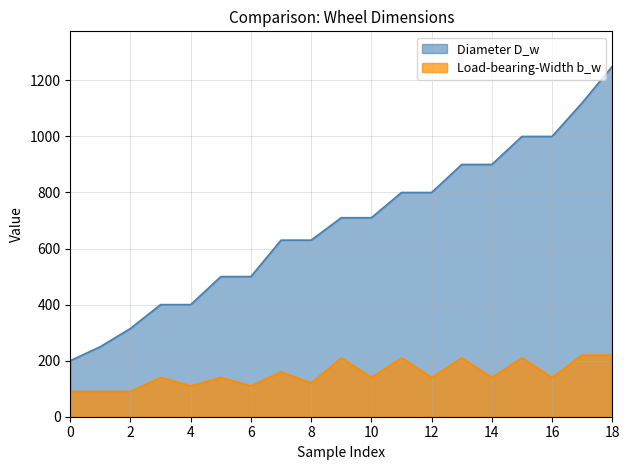

True or false: Load-bearing-Width b_w and Diameter D_w intersect in this chart.

False